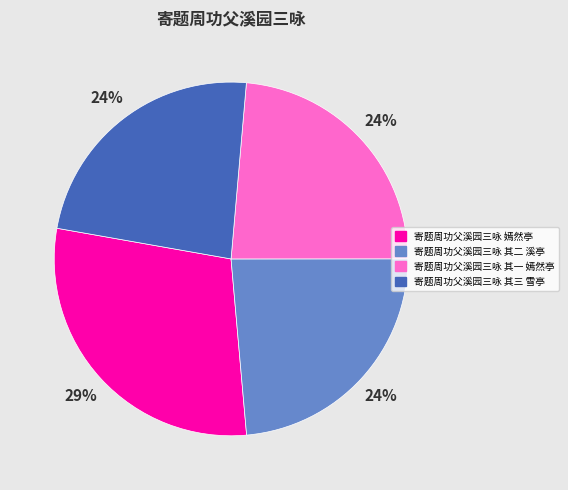

What percentage is the 寄题周功父溪园三咏 其一 嫣然亭 slice, to the nearest percent?

24%